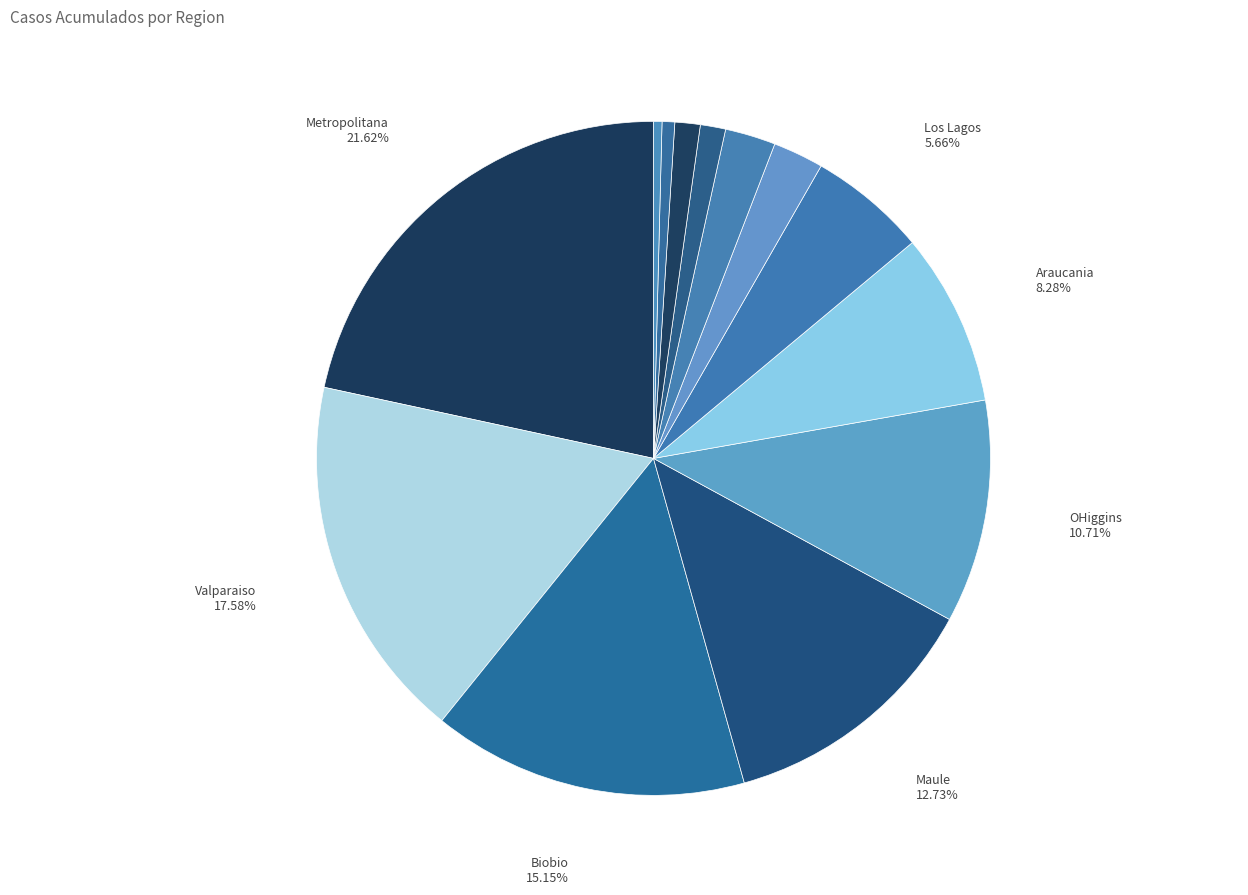

How many slices are in this pie chart?

13